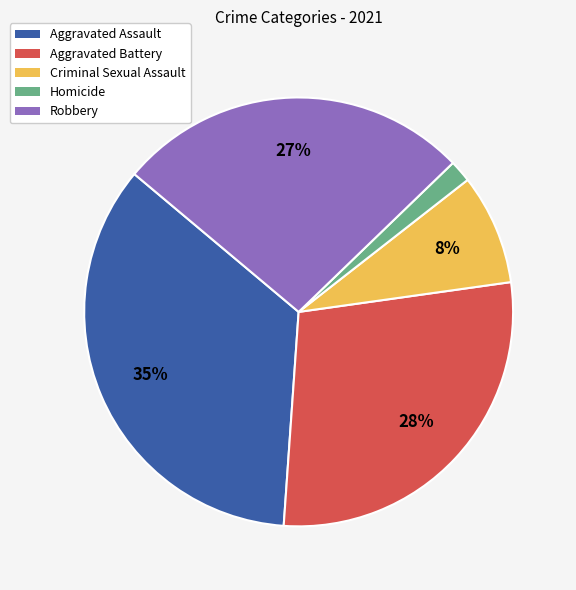

Which slice is the smallest?

Homicide